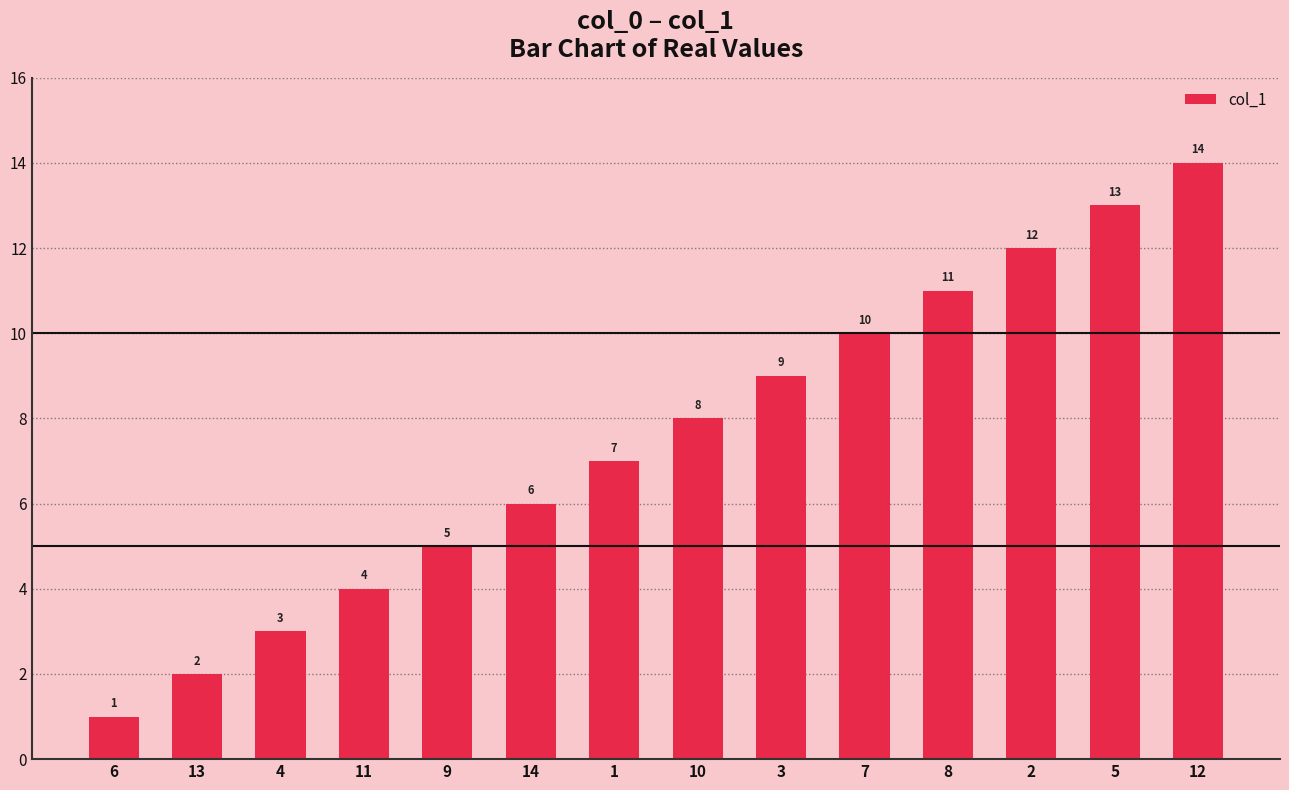

What is the ratio of the value at 4 to the value at 7?

0.3